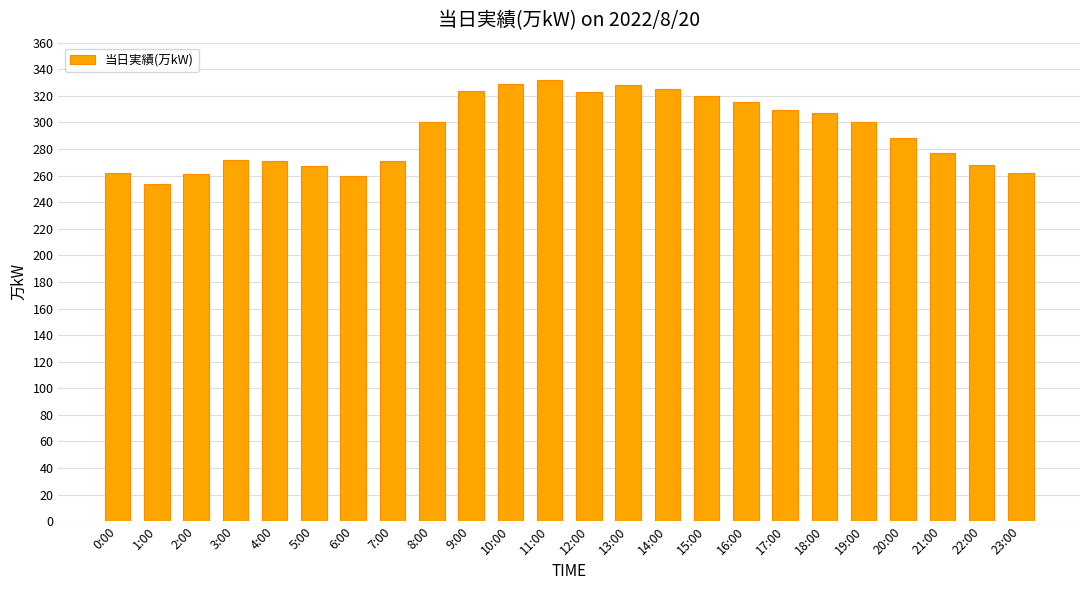

What is the difference between the values at 21:00 and 17:00?

32